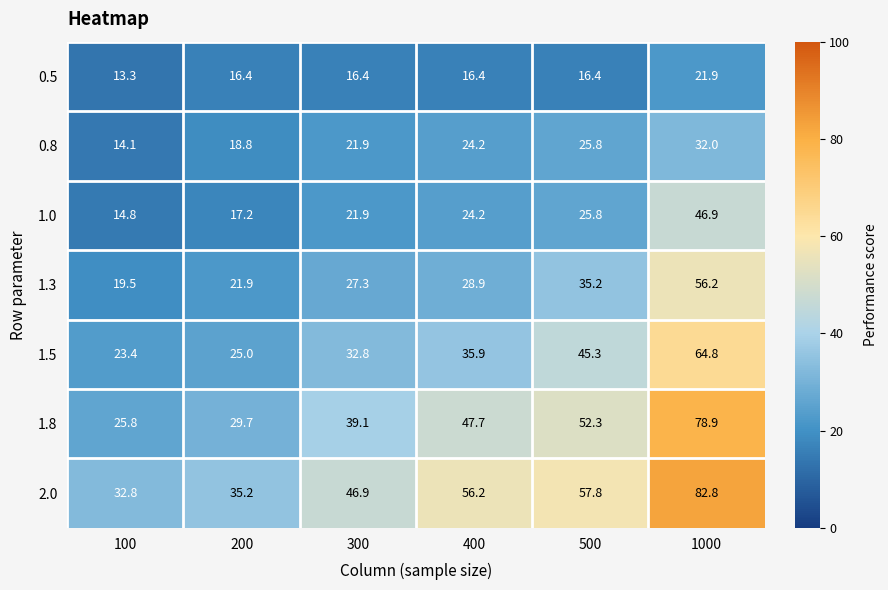

Between 100 and 1000, which series saw the biggest shift?

1.8